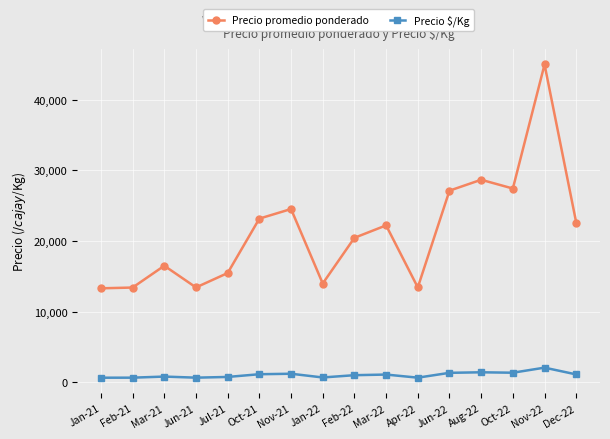

True or false: Precio $/Kg and Precio promedio ponderado cross at least once.

False